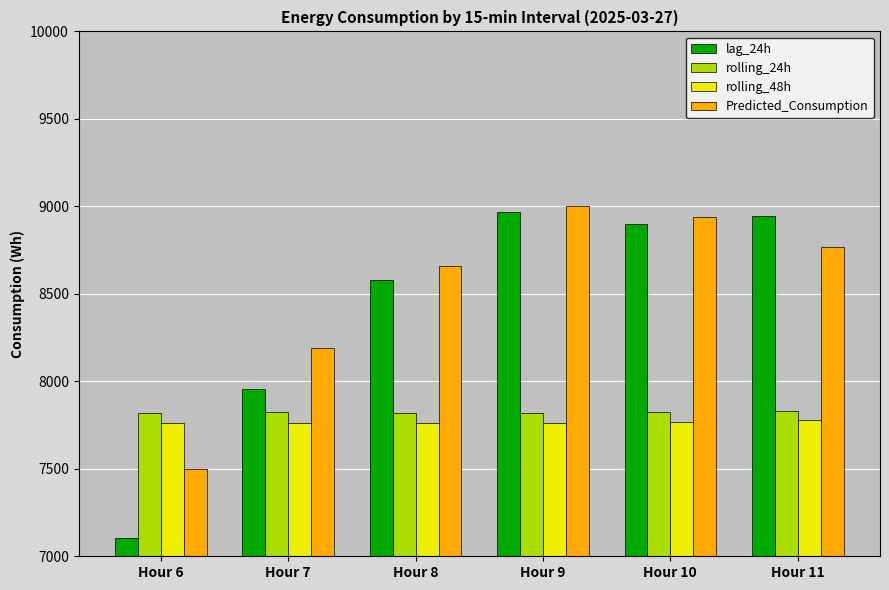

At which category is the sum across all series the highest?

Hour 9